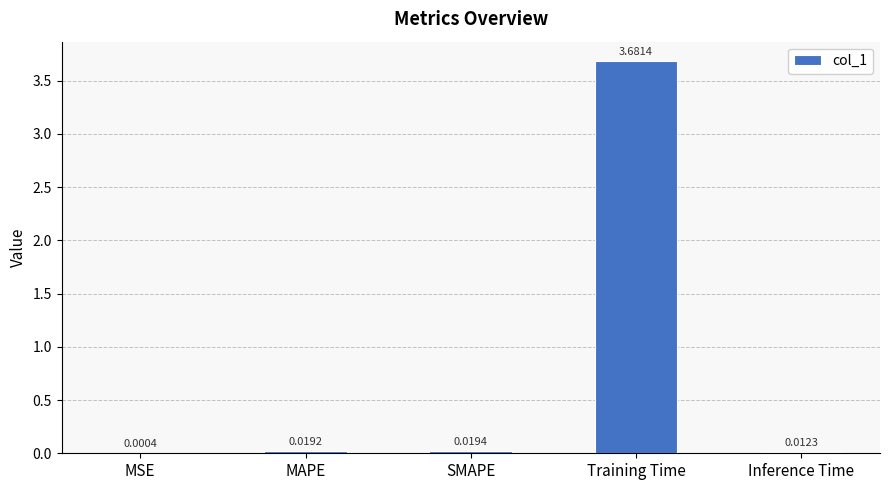

Are the bars grouped side by side (vs. stacked)?

No